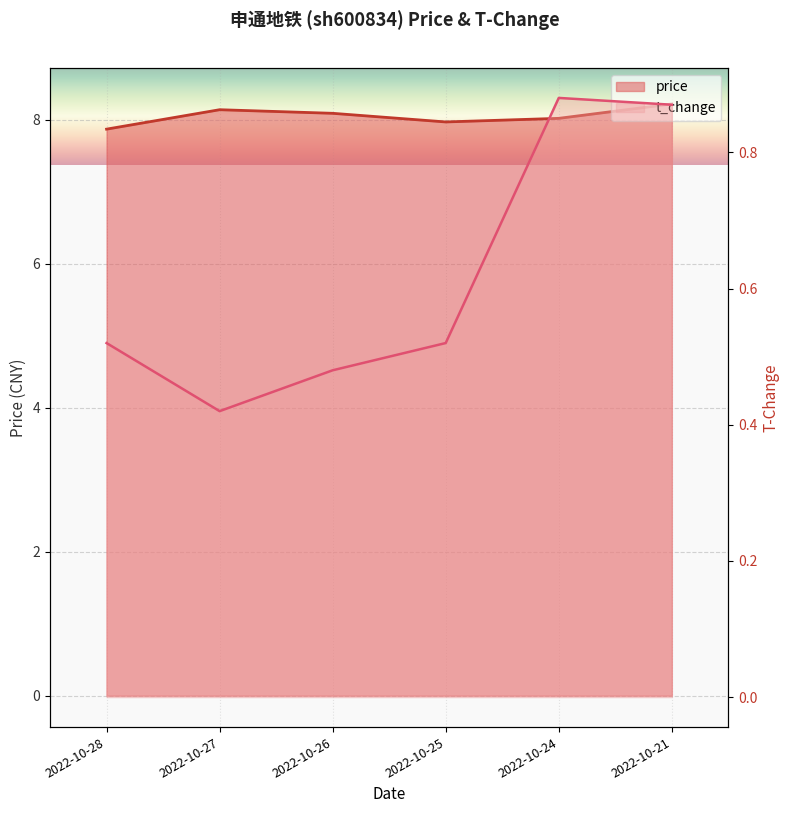

At which label is t_change closest to 0?

2022-10-27